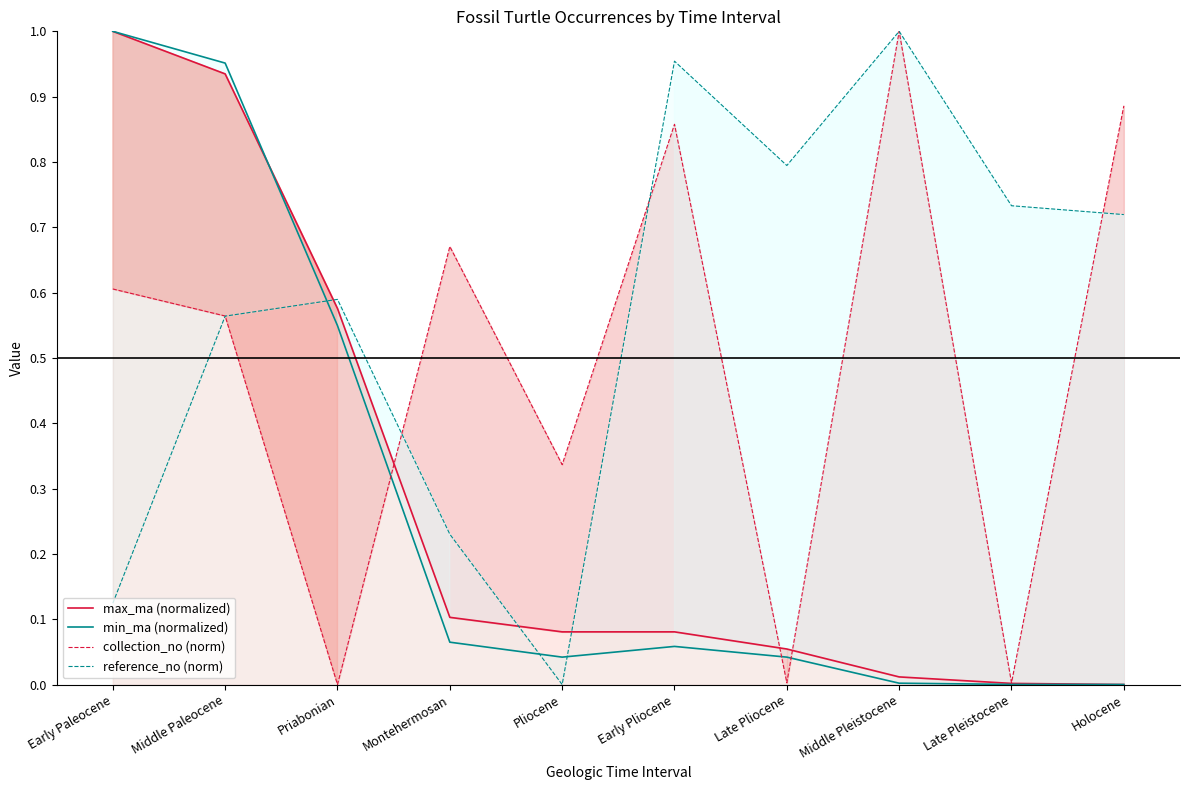

The min_ma (normalized) series shows 0.0 at Pliocene. True or false?

True